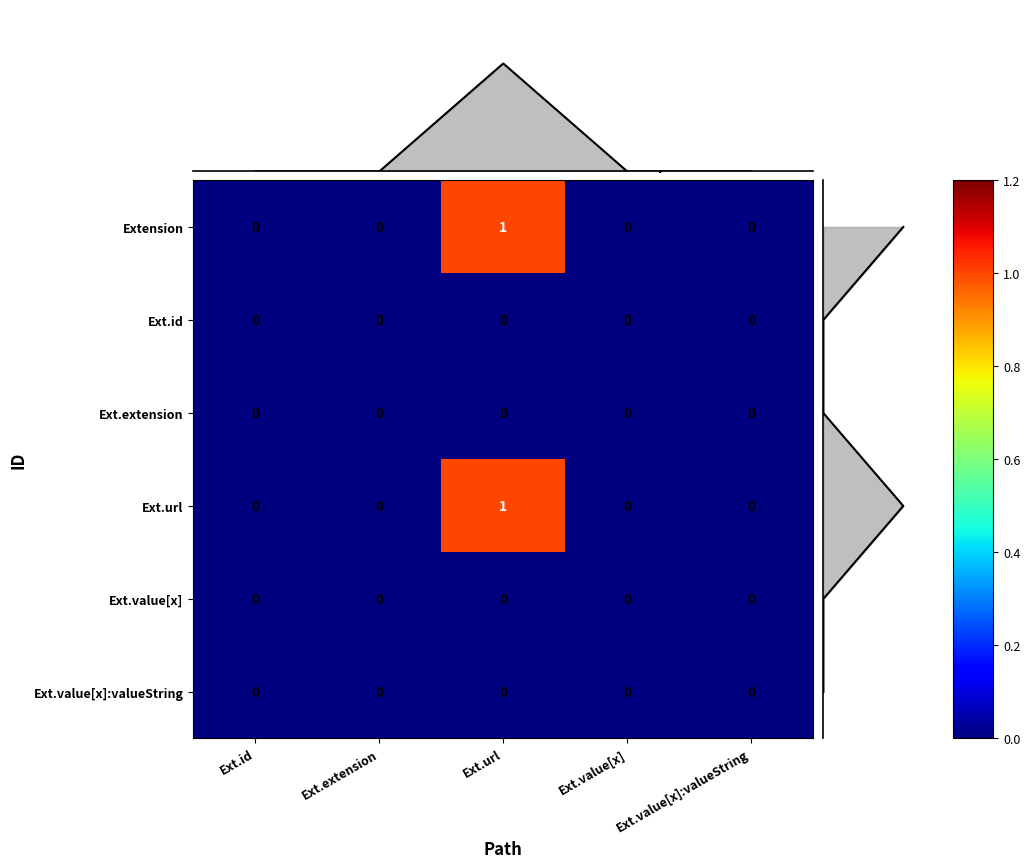

The value of Extension at Ext.extension is -1. True or false?

False